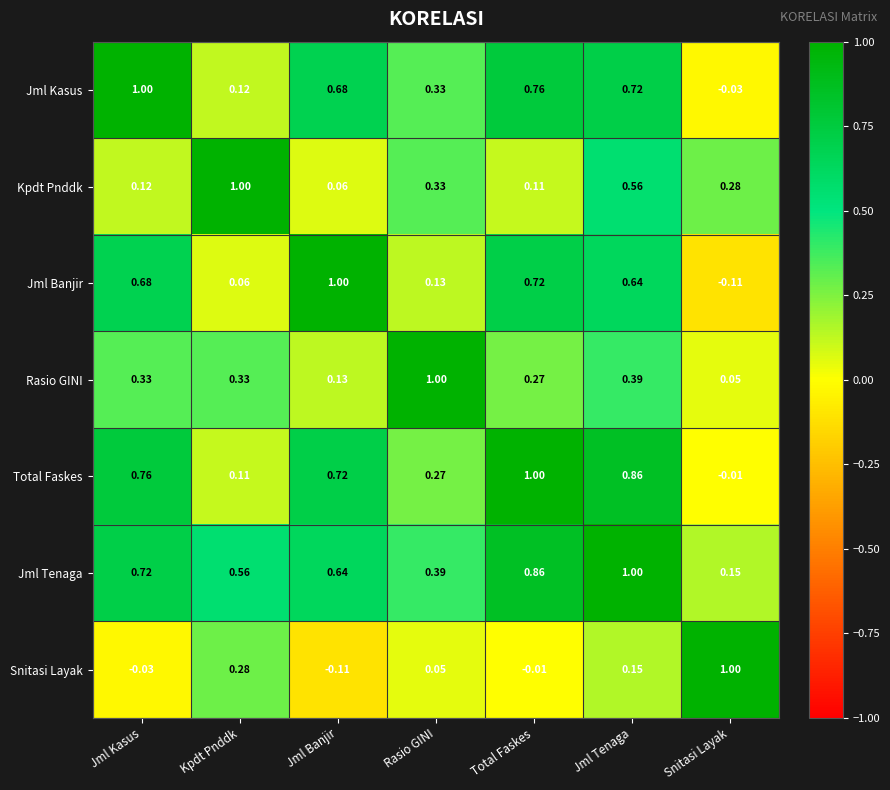

How many values in Snitasi Layak are above zero?

4